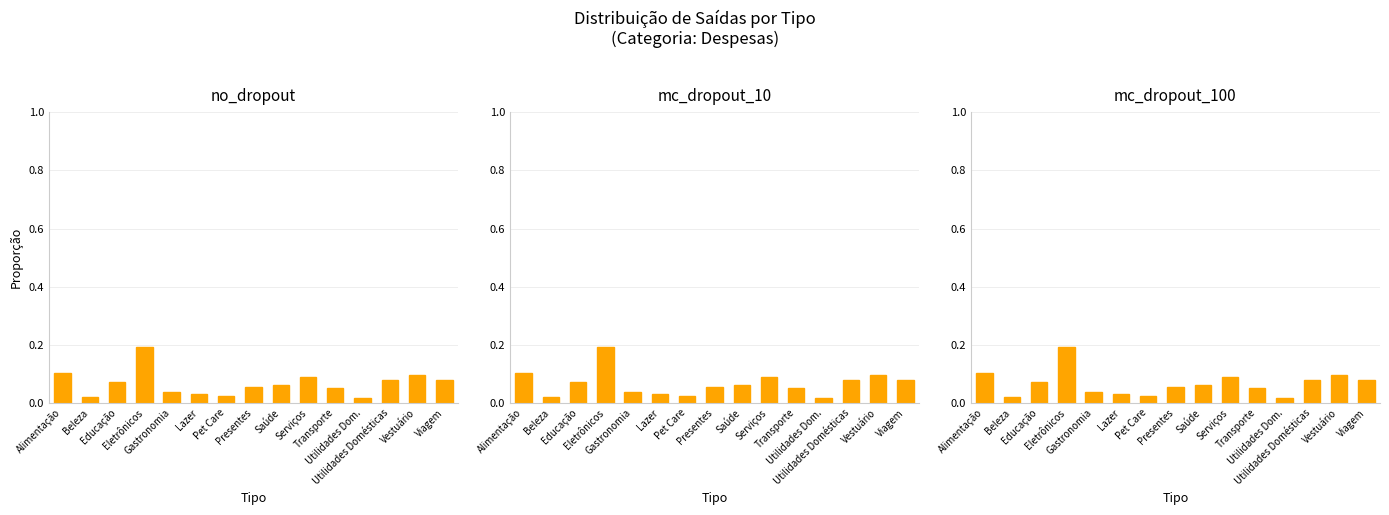

What is the maximum value shown in the chart?

0.2